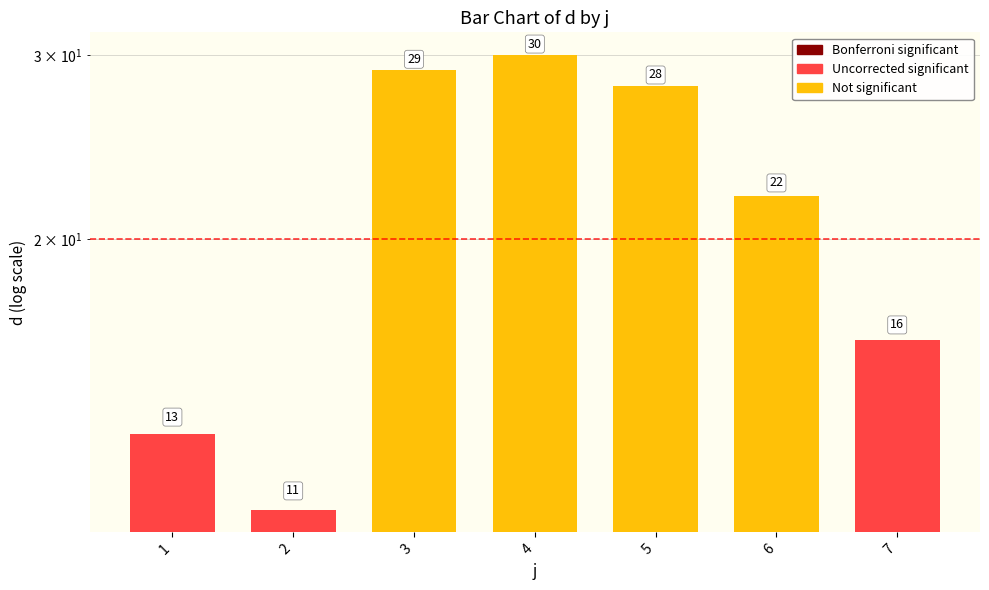

Is it true that the value at 1 is 9?

False